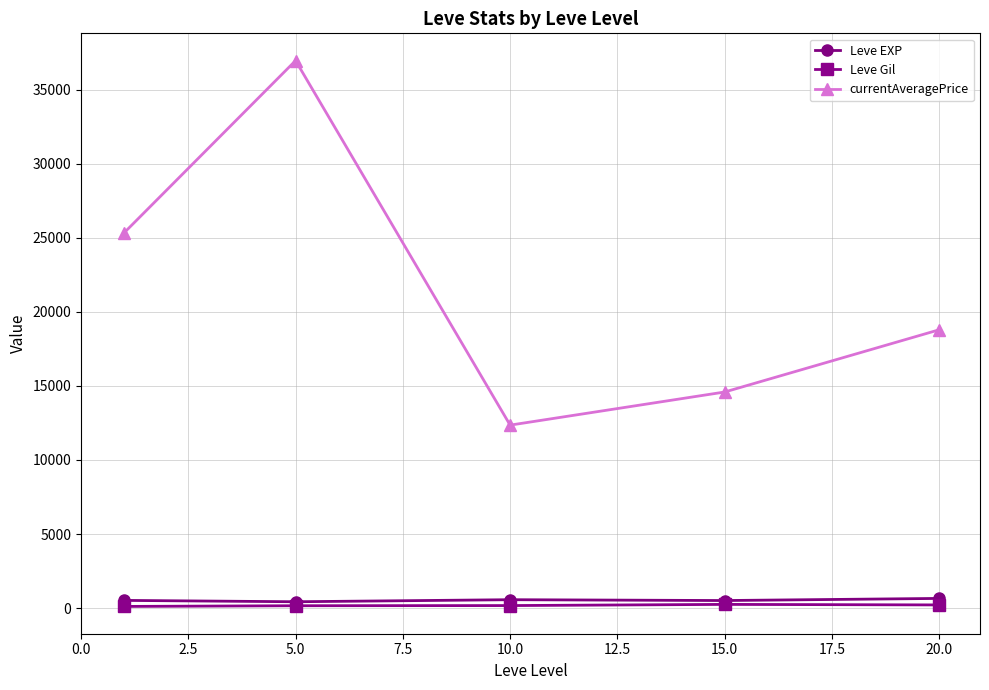

True or false: currentAveragePrice and Leve Gil intersect in this chart.

False